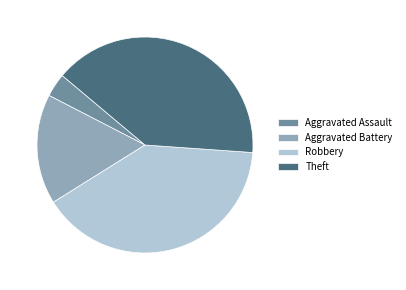

Approximately how many times larger is the value at Theft compared to Aggravated Assault?

11.3